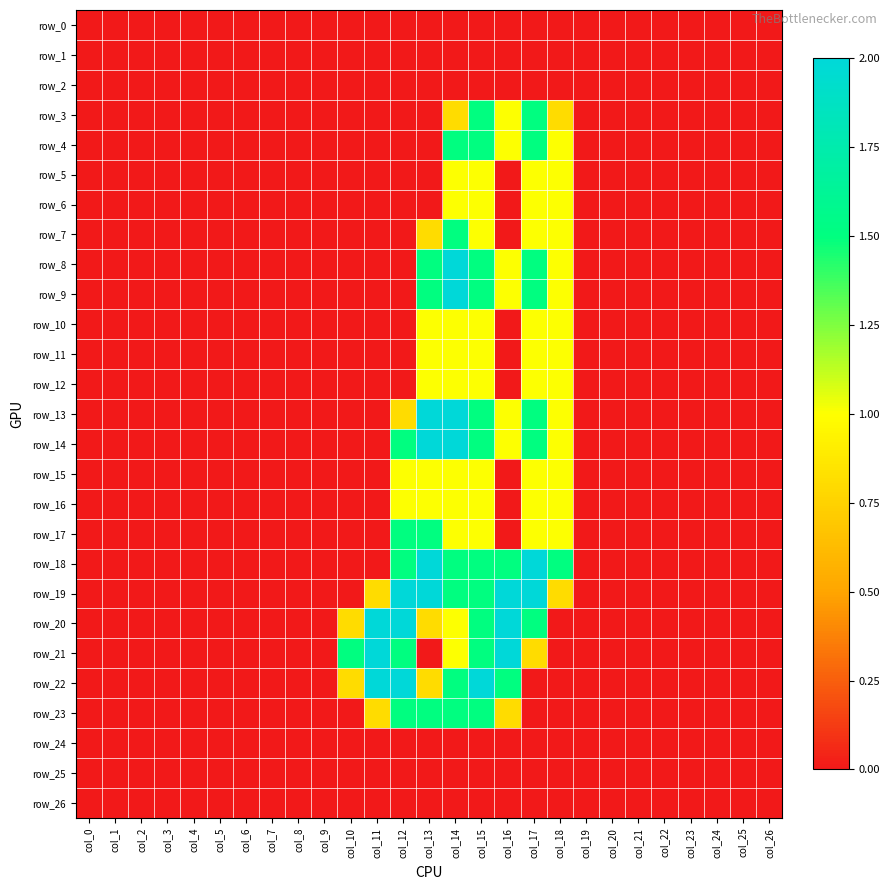

Count the row_17 values in the range 0 to 1.

25